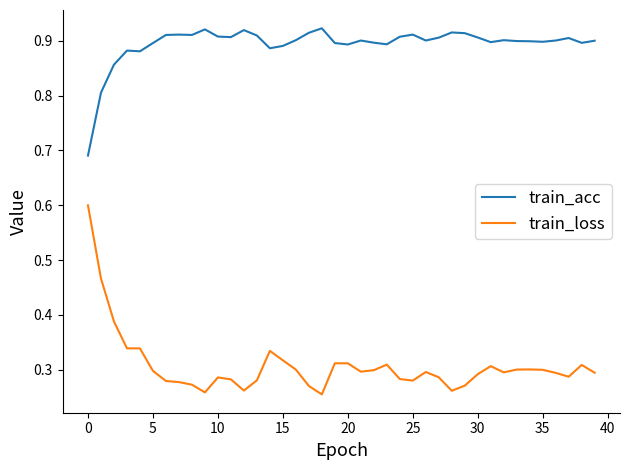

True or false: train_acc and train_loss intersect in this chart.

False